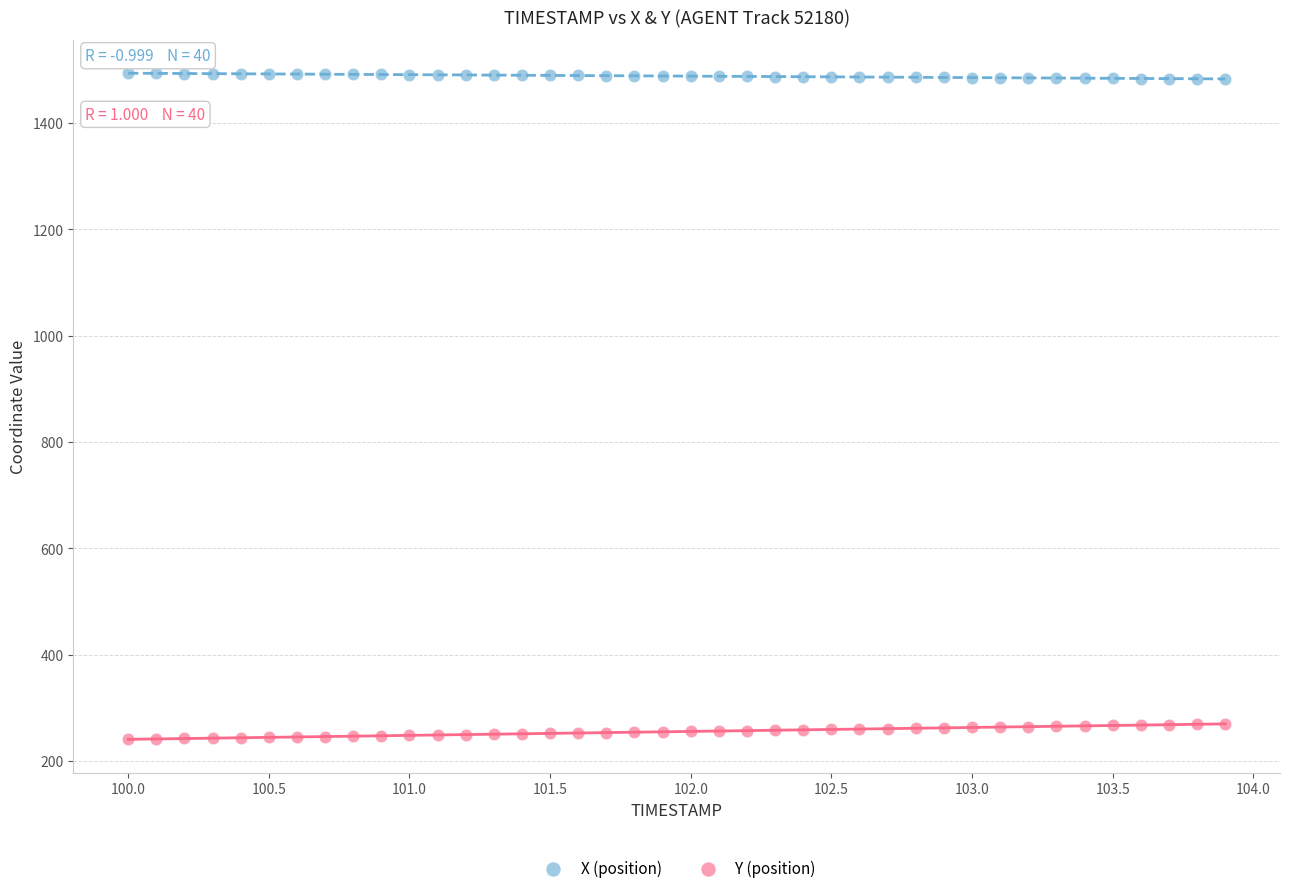

What is the X range (max minus min) for the scatter plot?

3.9